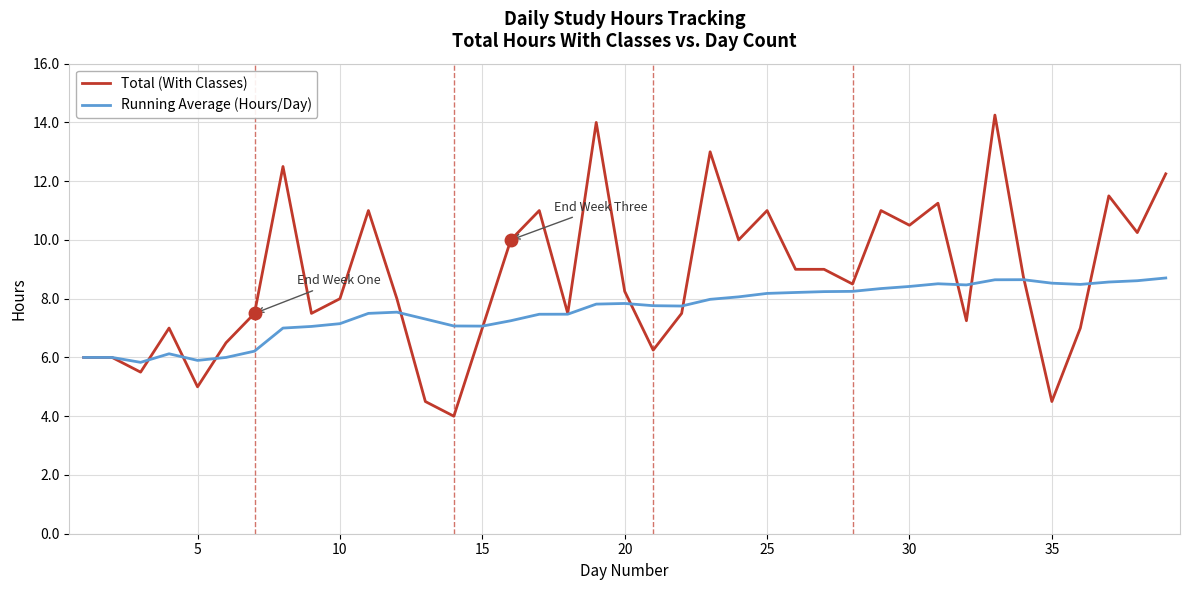

What is the highest value of the Running Average (Hours/Day) series?

8.7